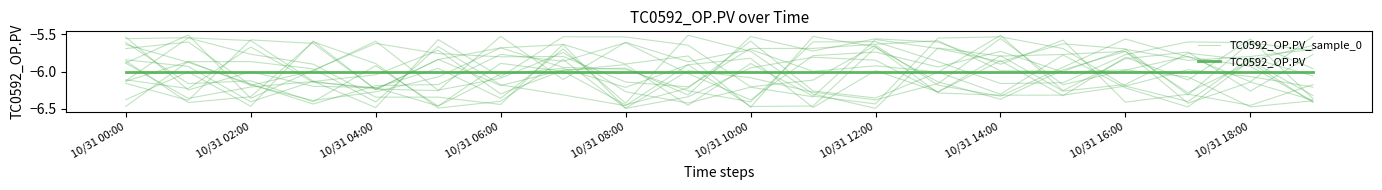

Between which two adjacent categories do TC0592_OP.PV_sample_0 and TC0592_OP.PV first intersect?

10/31 00:00 and 10/31 02:00